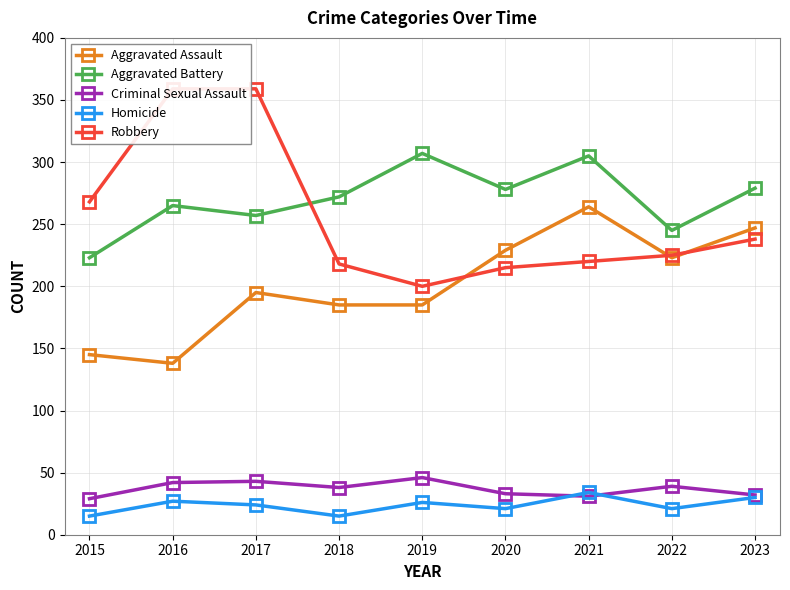

What is the highest value of the Robbery series?

359